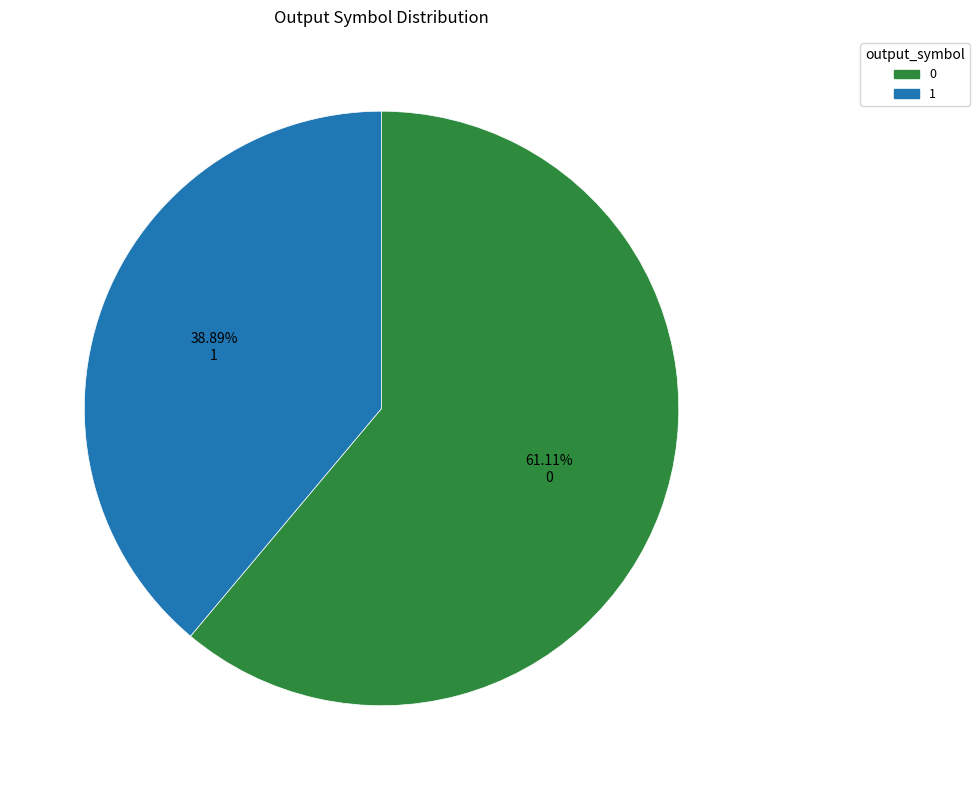

Is the sum of 1 and 0 greater than half?

Yes